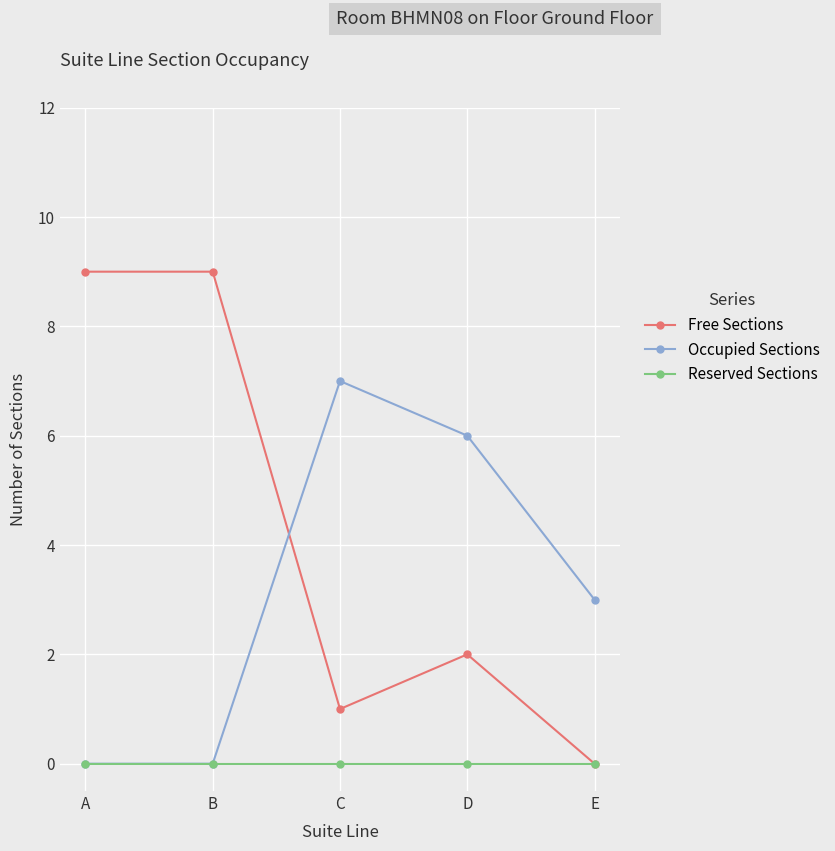

List the series in order of their peak value, lowest first.

Reserved Sections, Occupied Sections, Free Sections